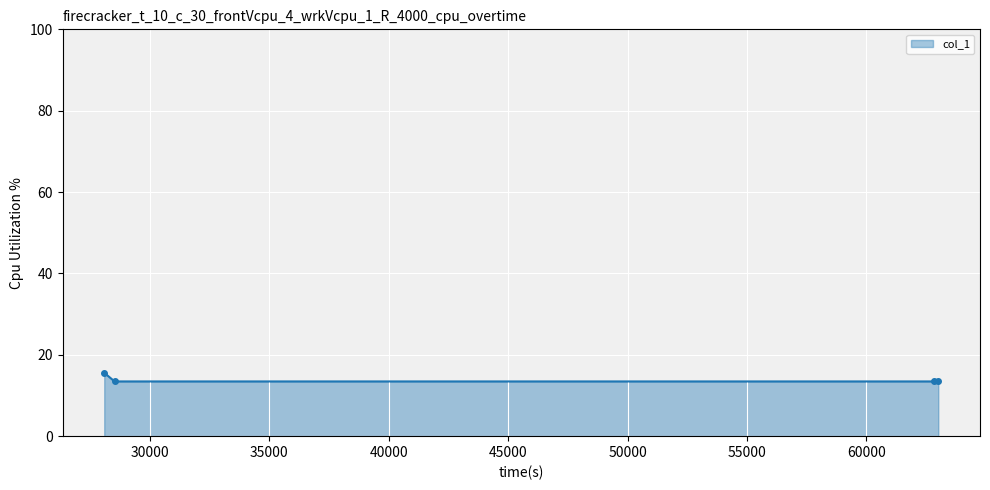

What is the difference between the maximum and second lowest values?

2.1